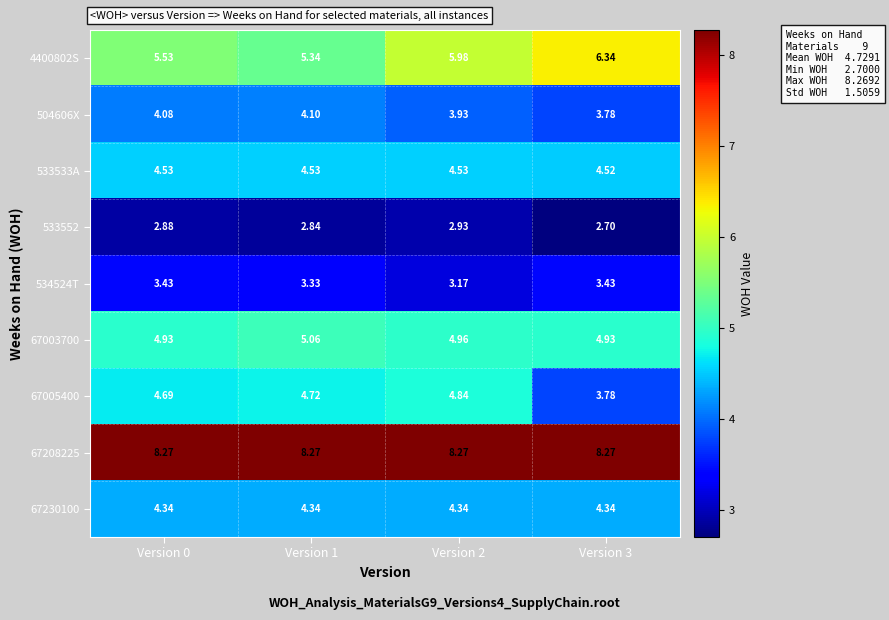

Is the value of 533533A at Version 1 greater than the value of 4400802S at Version 1?

No